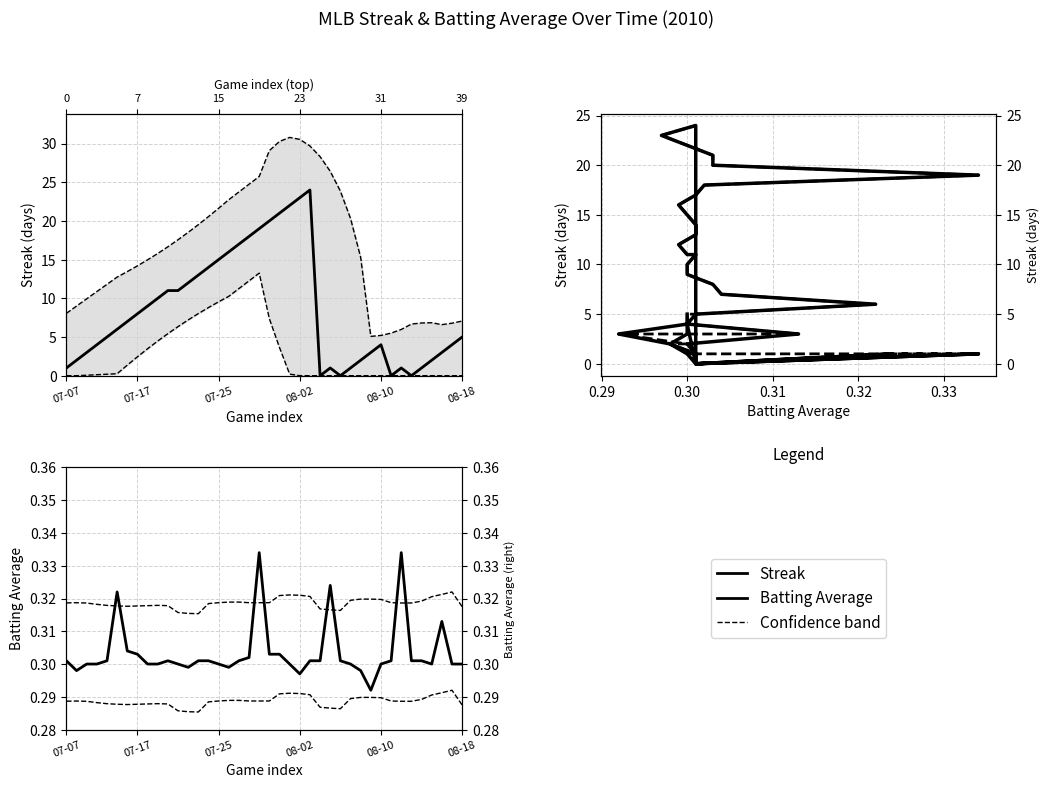

Reading left to right, extract all data points from this chart.

streak: 1.0	2.0	3.0	4.0	5.0	6.0	7.0	8.0	9.0	10.0	11.0	11.0	12.0	13.0	14.0	15.0	16.0	17.0	18.0	19.0	20.0	21.0	22.0	23.0	24.0	0.0	1.0	0.0	1.0	2.0	3.0	4.0	0.0	1.0	0.0	1.0	2.0	3.0	4.0	5.0
batting_avg: 0.3	0.3	0.3	0.3	0.3	0.3	0.3	0.3	0.3	0.3	0.3	0.3	0.3	0.3	0.3	0.3	0.3	0.3	0.3	0.3	0.3	0.3	0.3	0.3	0.3	0.3	0.3	0.3	0.3	0.3	0.3	0.3	0.3	0.3	0.3	0.3	0.3	0.3	0.3	0.3